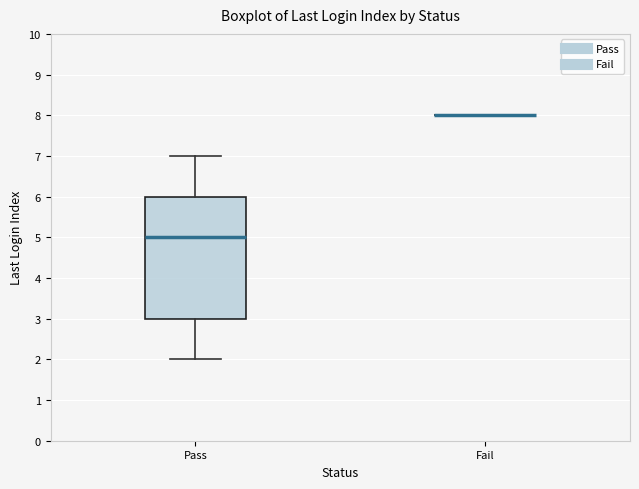

Which box is the tallest, from its lower edge to its upper edge?

Pass